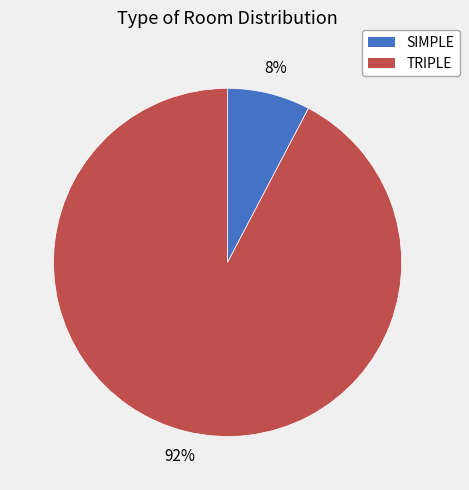

Does TRIPLE represent more than half of the total?

Yes